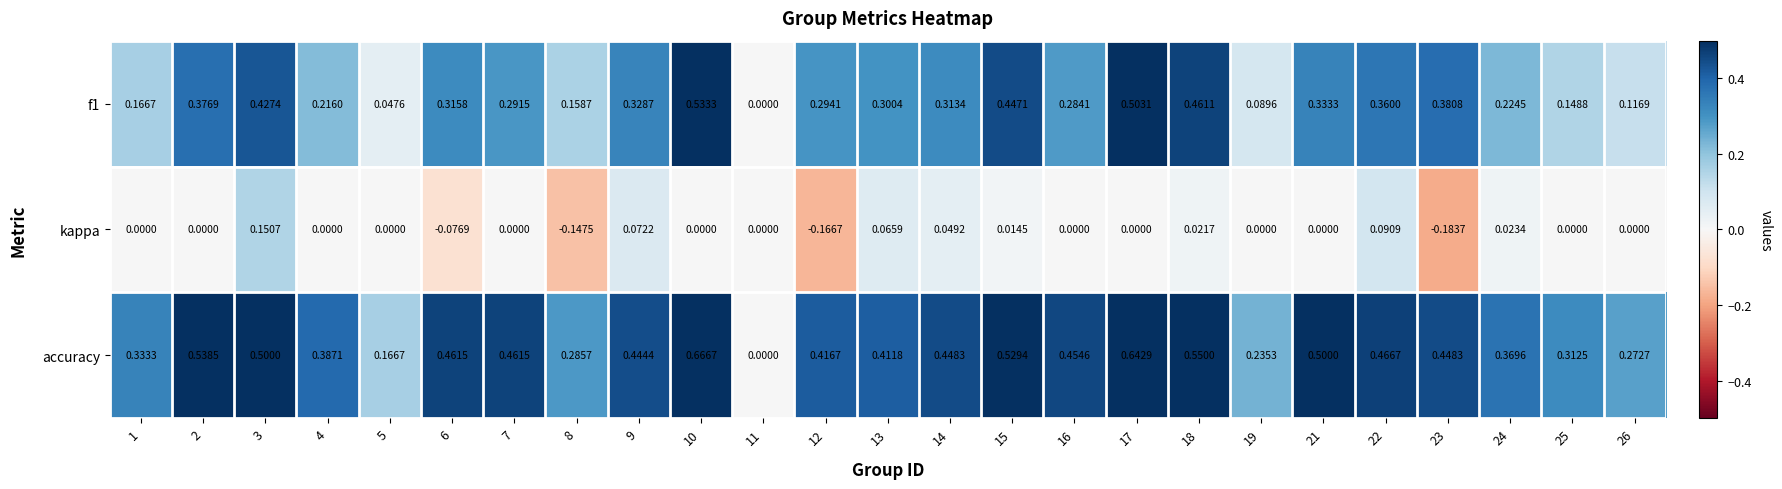

Which series has the largest range (max minus min)?

accuracy